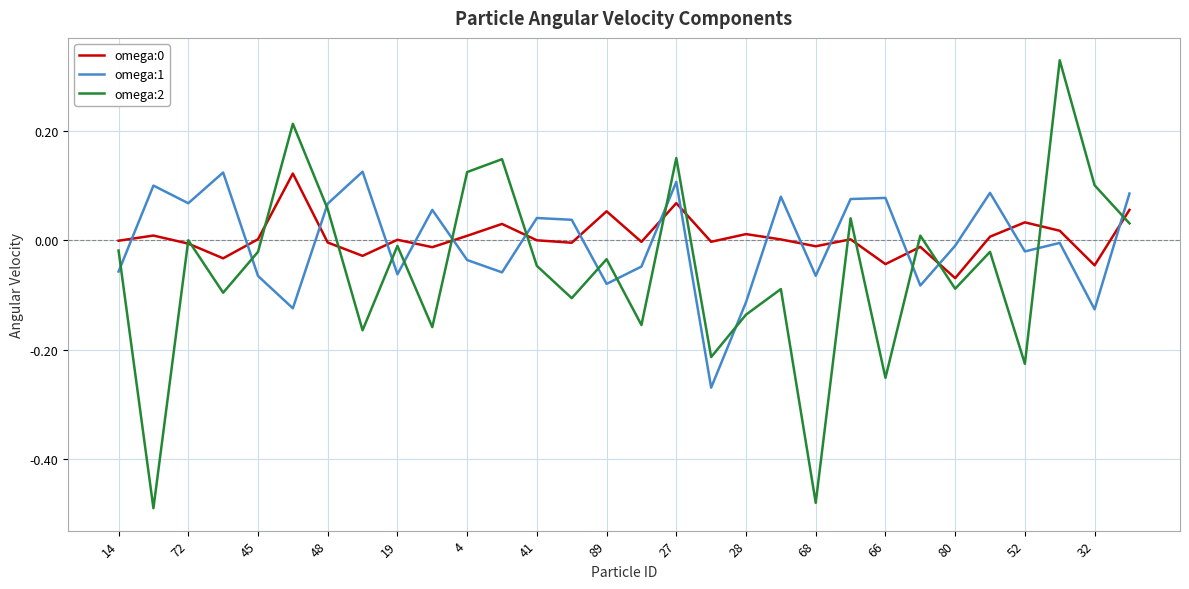

How many intersections are there between omega:2 and omega:1?

15